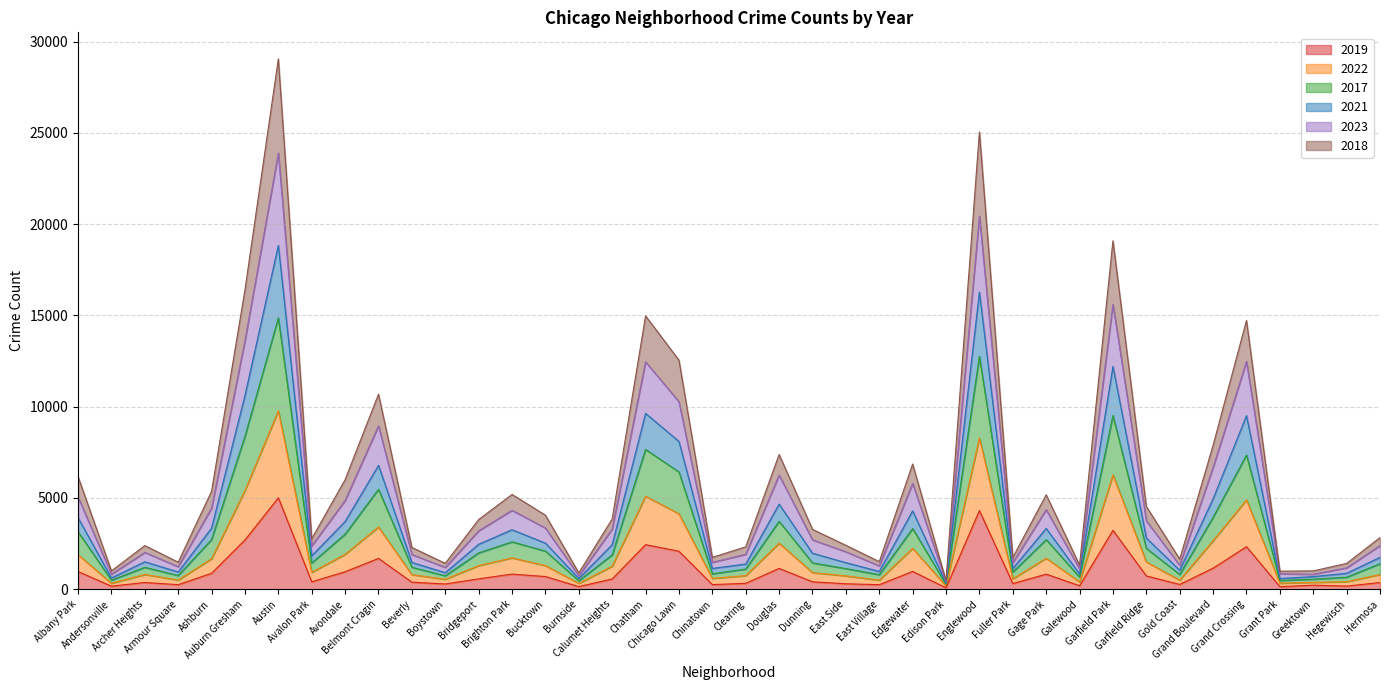

Which series changed the most between Bucktown and Dunning?

2018